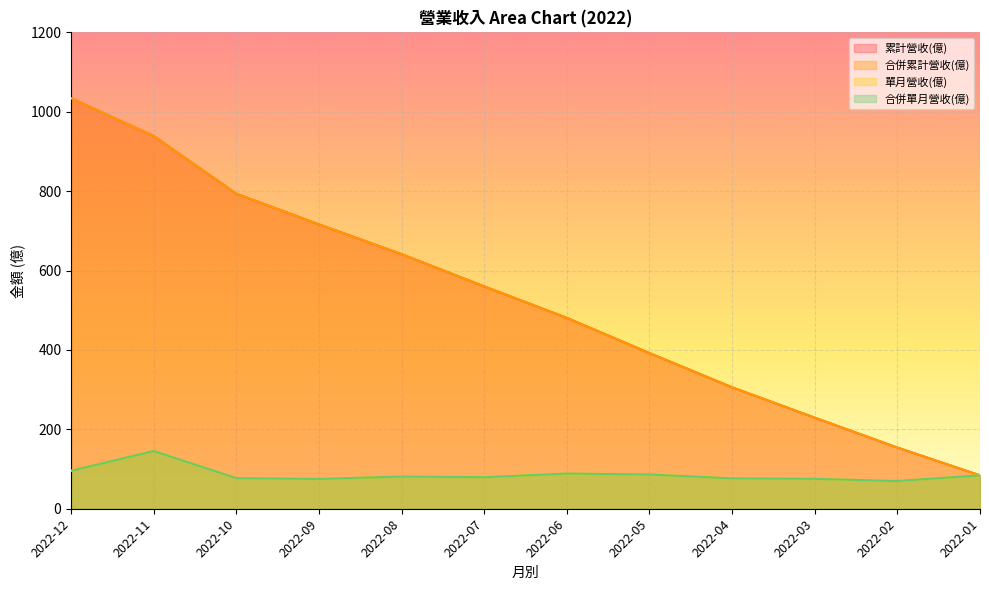

Which series has the widest spread of values?

累計營收(億)